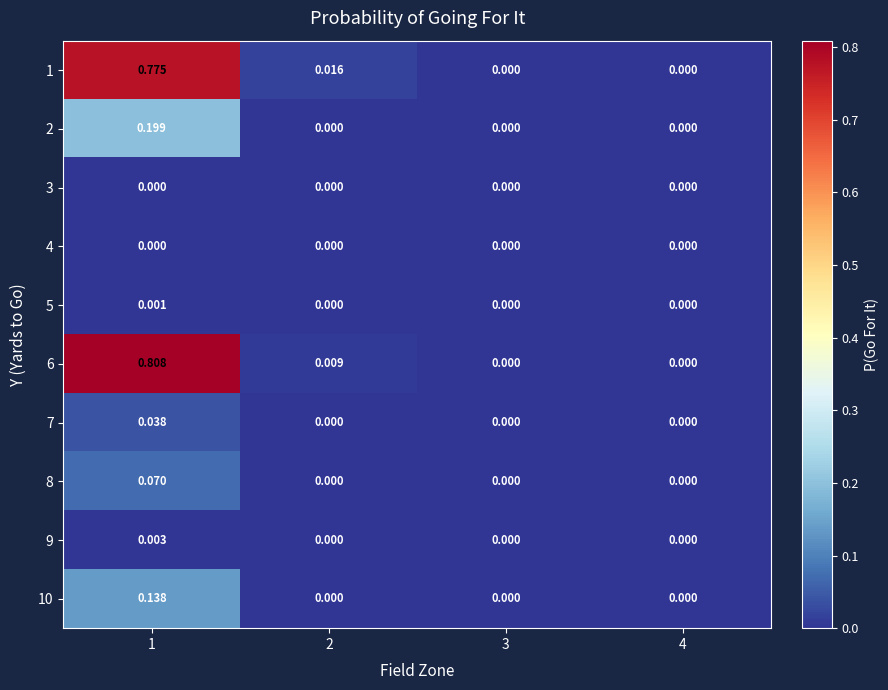

Reading left to right, transcribe all the data shown in this chart.

1: 1=0.8	2=0.0	3=0.0	4=0.0
2: 1=0.2	2=0.0	3=0.0	4=0.0
3: 1=0.0	2=0.0	3=0.0	4=0.0
4: 1=0.0	2=0.0	3=0.0	4=0.0
5: 1=0.0	2=0.0	3=0.0	4=0.0
6: 1=0.8	2=0.0	3=0.0	4=0.0
7: 1=0.0	2=0.0	3=0.0	4=0.0
8: 1=0.1	2=0.0	3=0.0	4=0.0
9: 1=0.0	2=0.0	3=0.0	4=0.0
10: 1=0.1	2=0.0	3=0.0	4=0.0